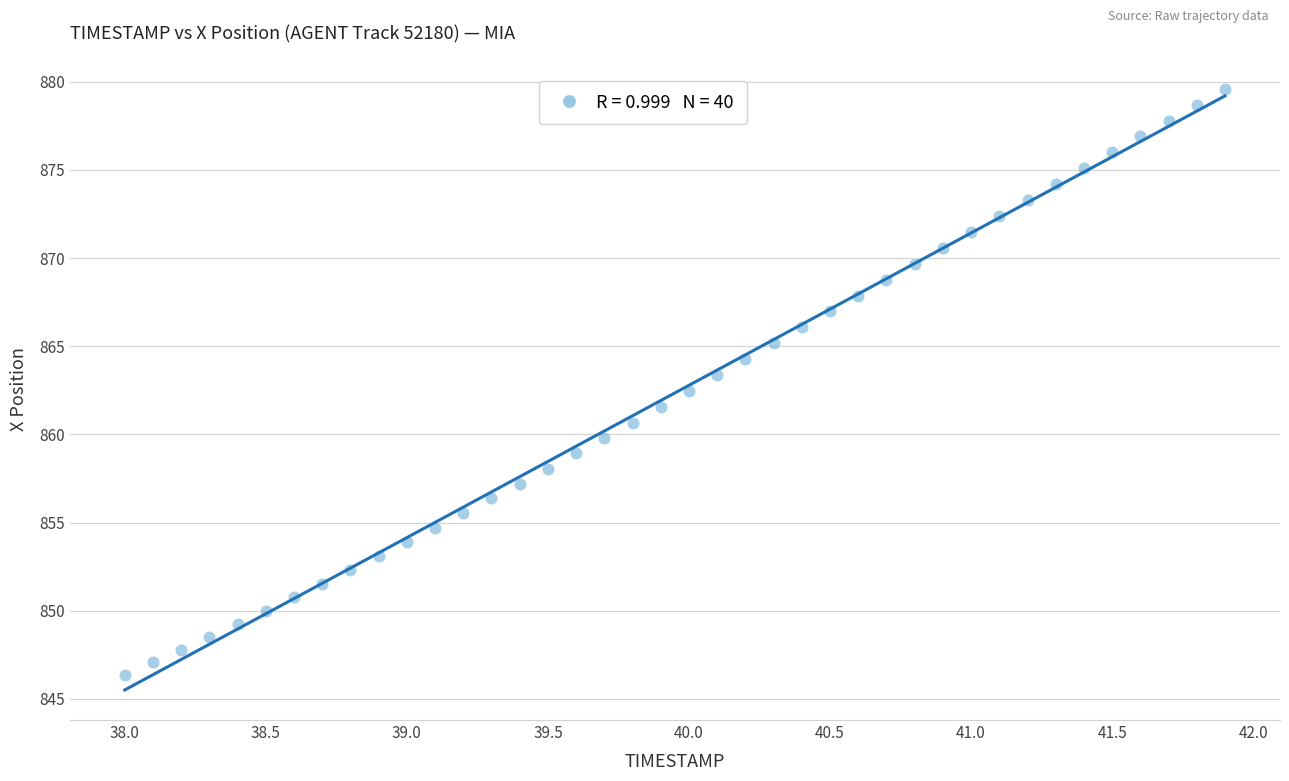

What is the range of Y values (max minus min)?

33.2